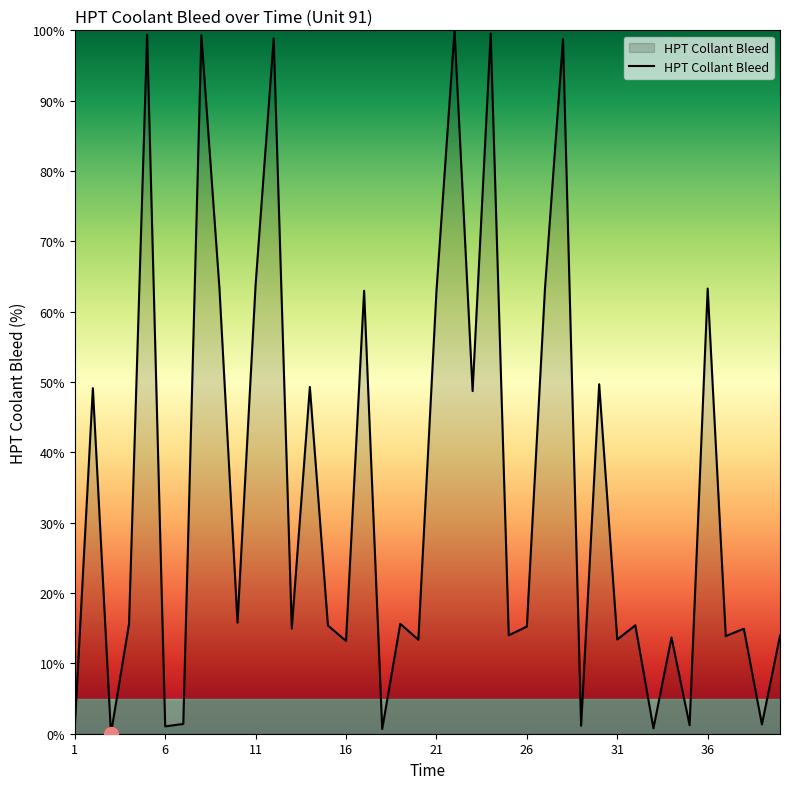

What is the difference between the maximum and minimum values?

100.0